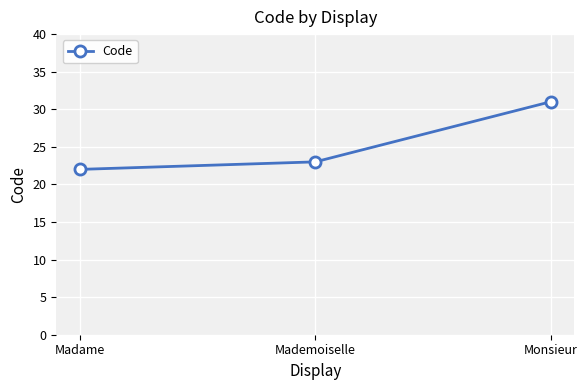

What is the ratio of the value at Monsieur to the value at Mademoiselle?

1.3